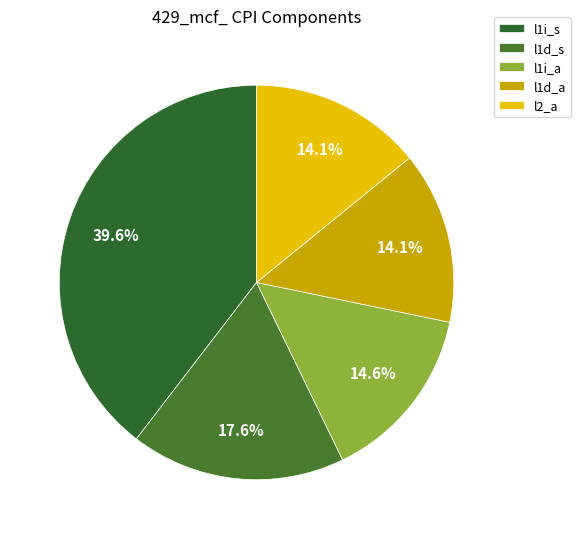

To the nearest percent, what percentage of the pie is l1i_s?

40%